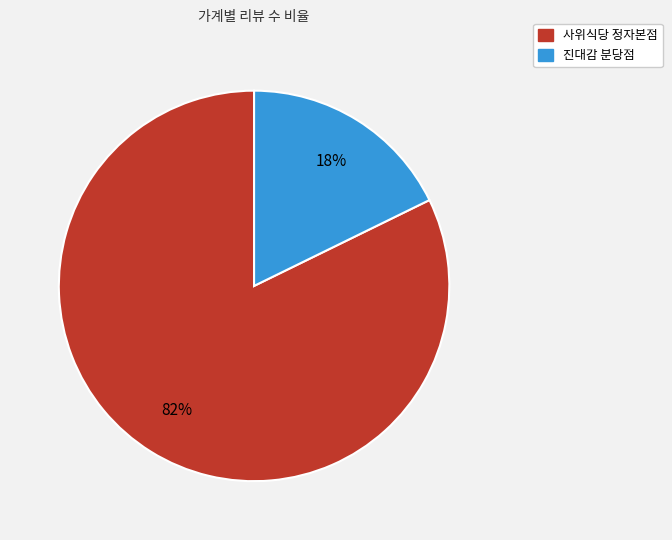

To the nearest percent, what percentage of the pie is 진대감 분당점?

18%